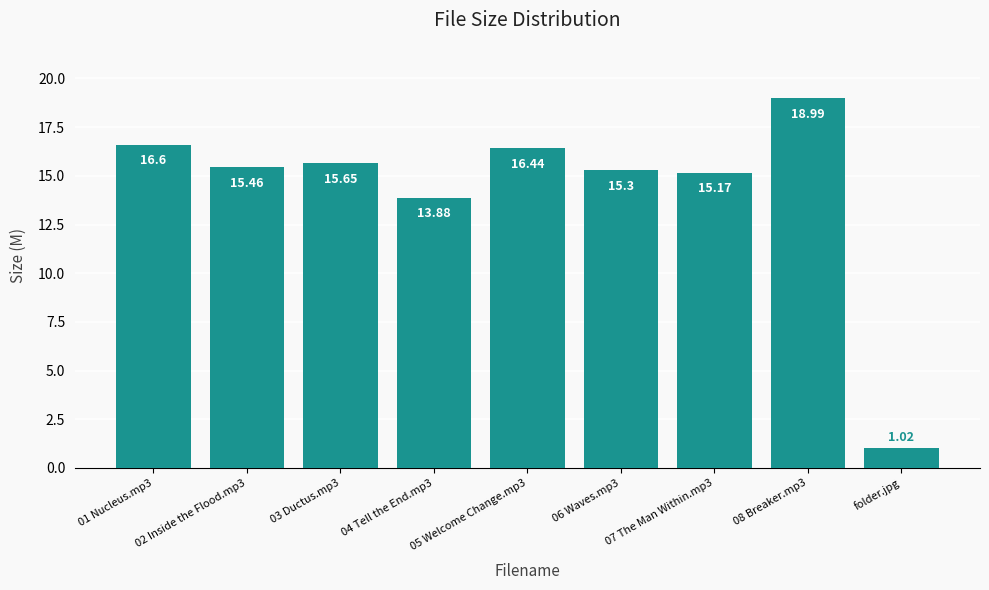

Where does the data first go above 15?

01 Nucleus.mp3